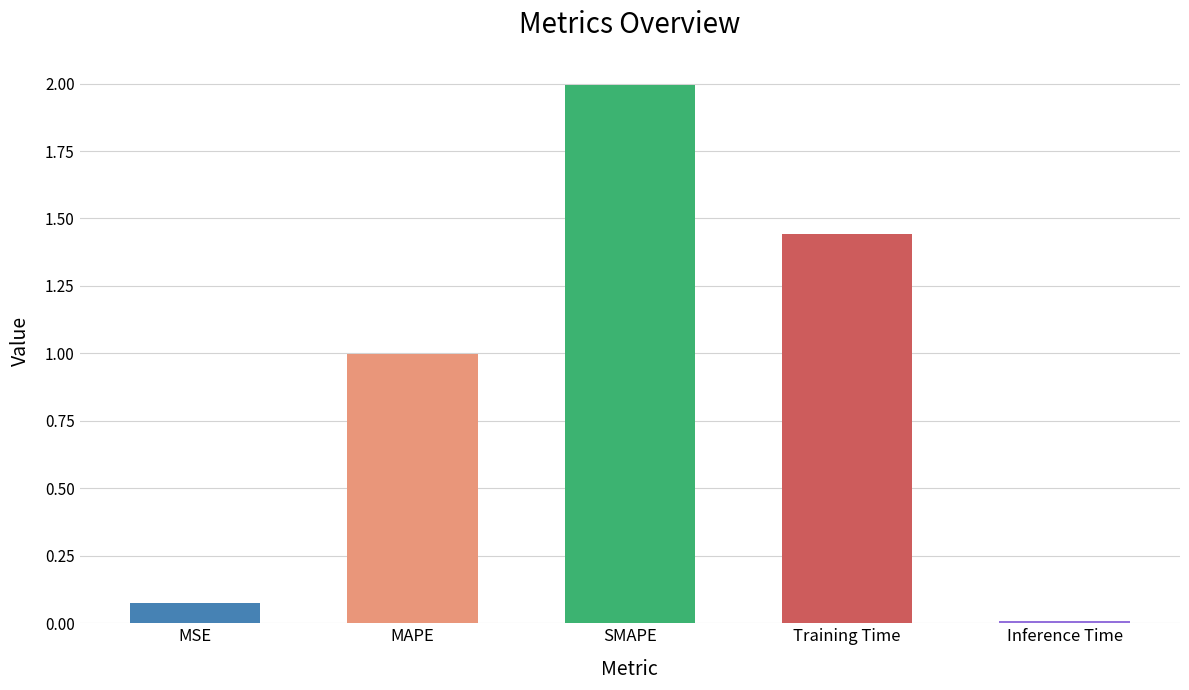

Between Inference Time and MAPE, which is larger?

MAPE